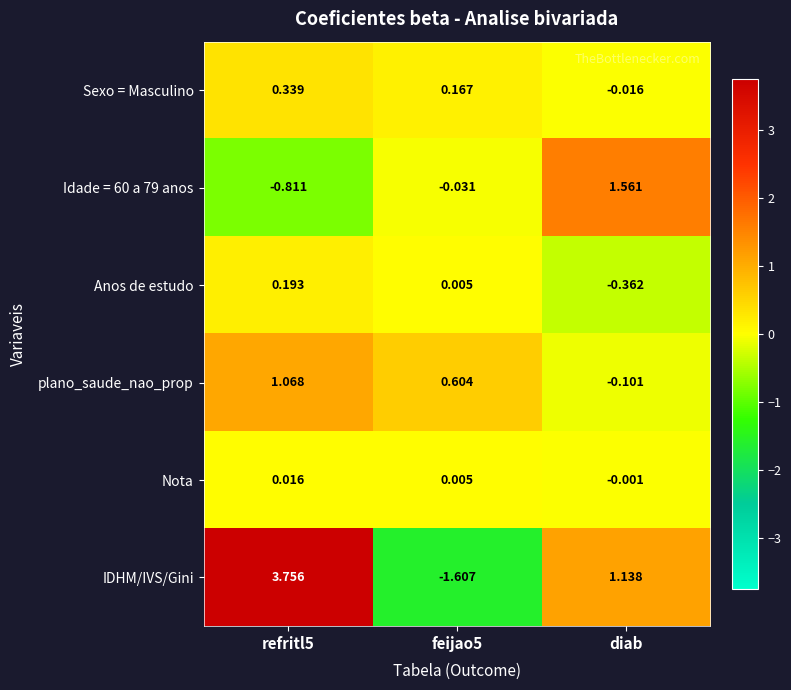

How many values in the Sexo = Masculino series are below 0?

1